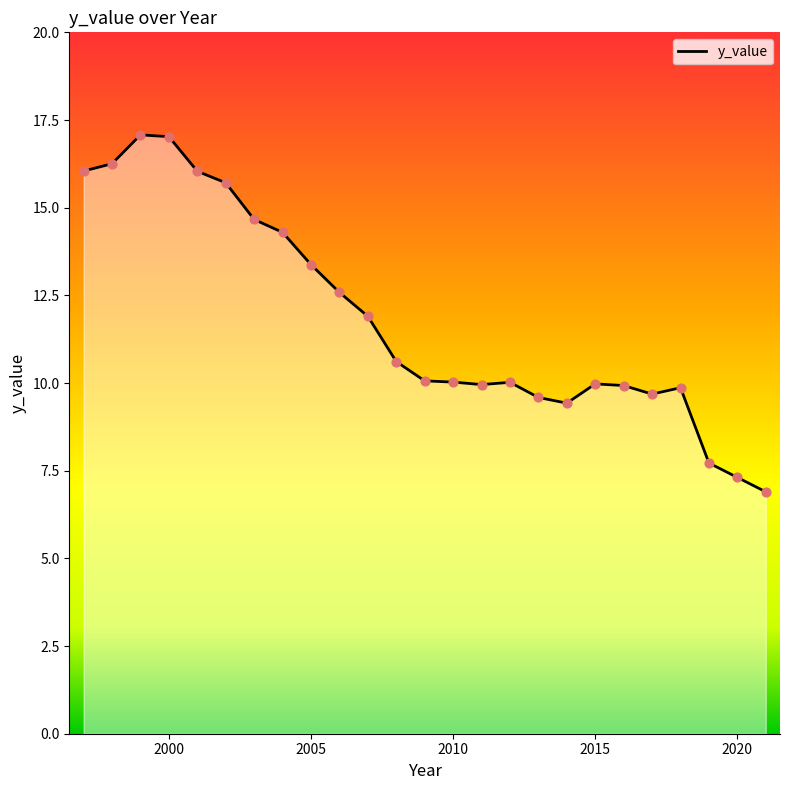

What is the difference between the maximum and minimum values?

10.2